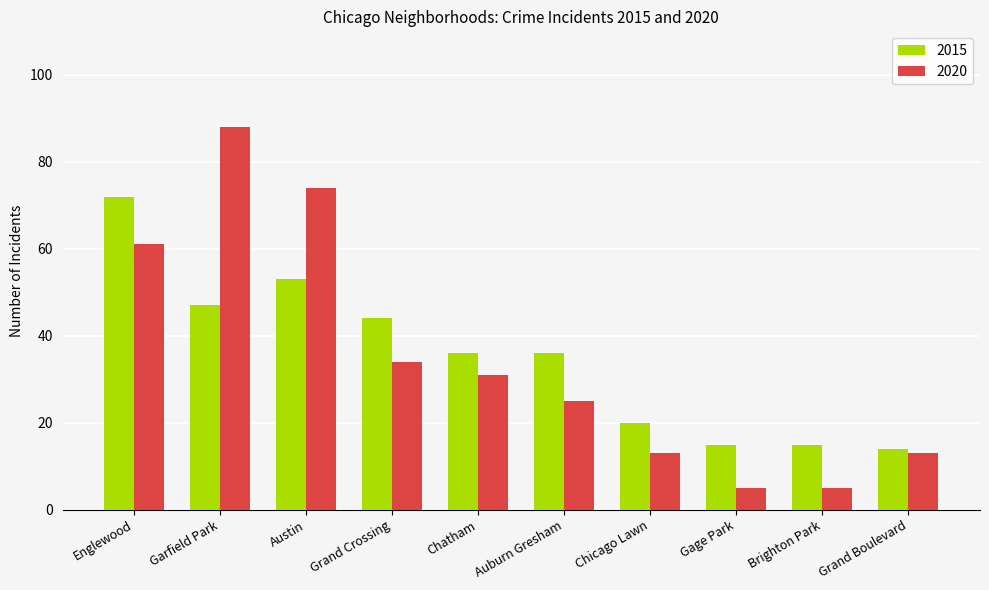

How many data points in 2020 are less than 31?

5